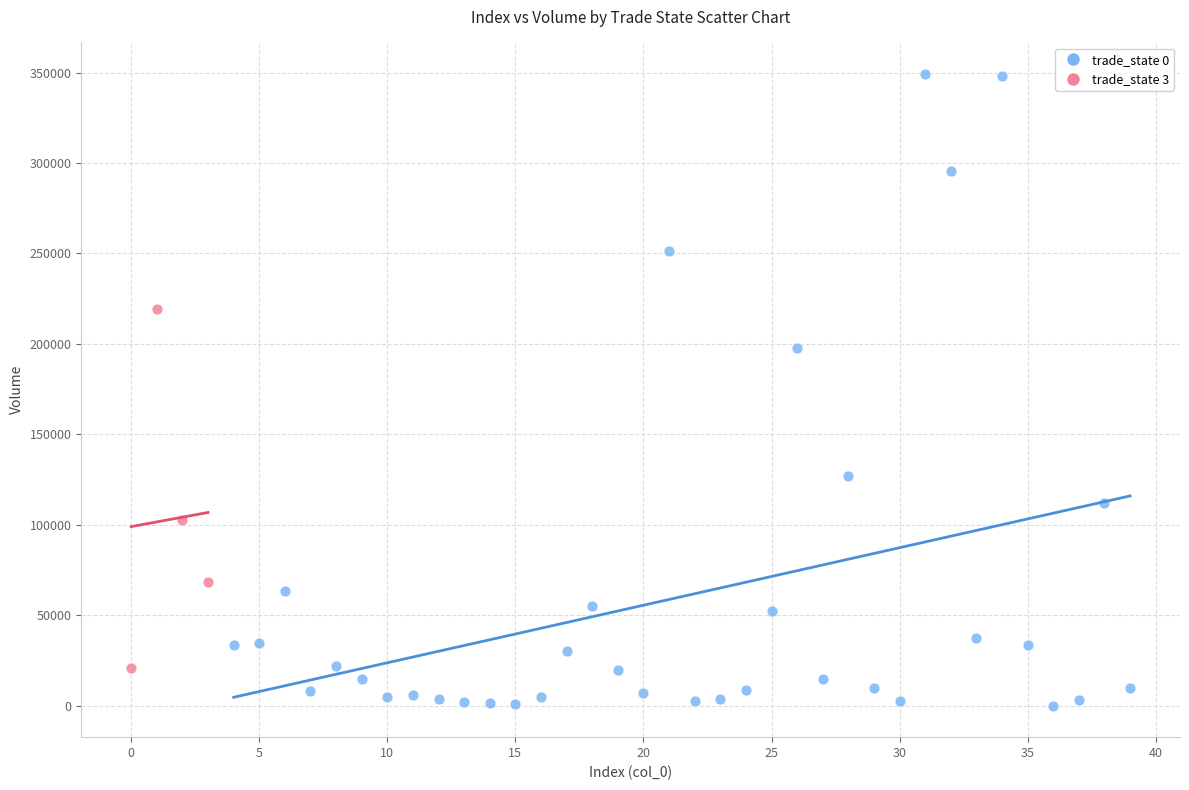

Which series contains the lowest Y value?

trade_state 0